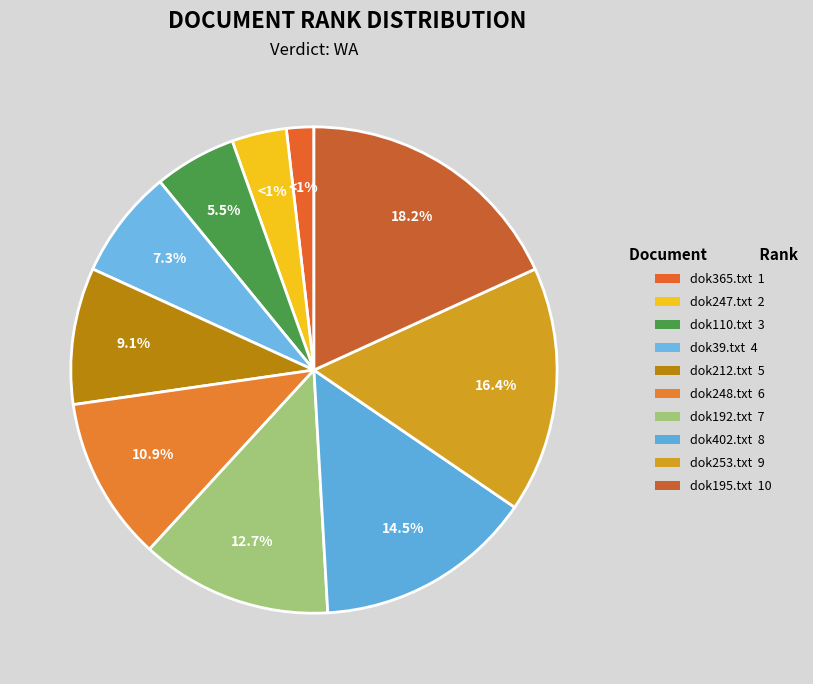

Is there a majority slice in this chart?

No